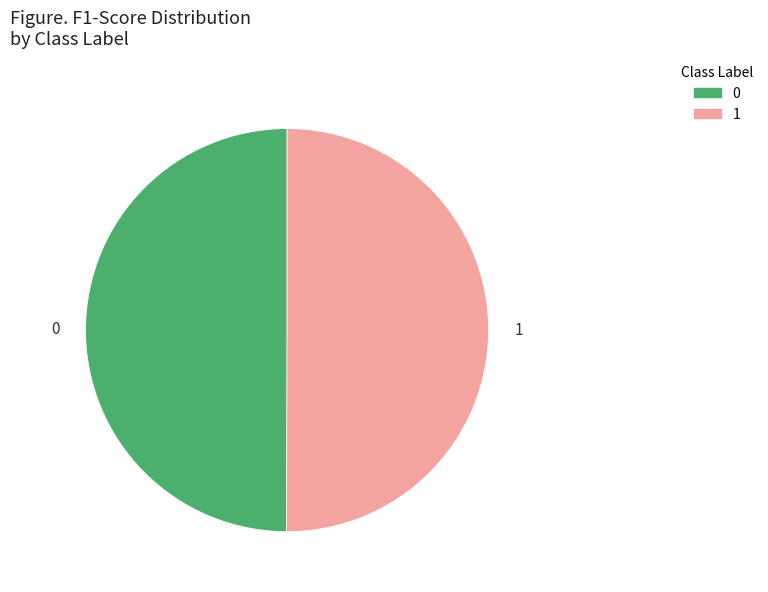

Combined, do 0 and 1 account for over 50%?

Yes